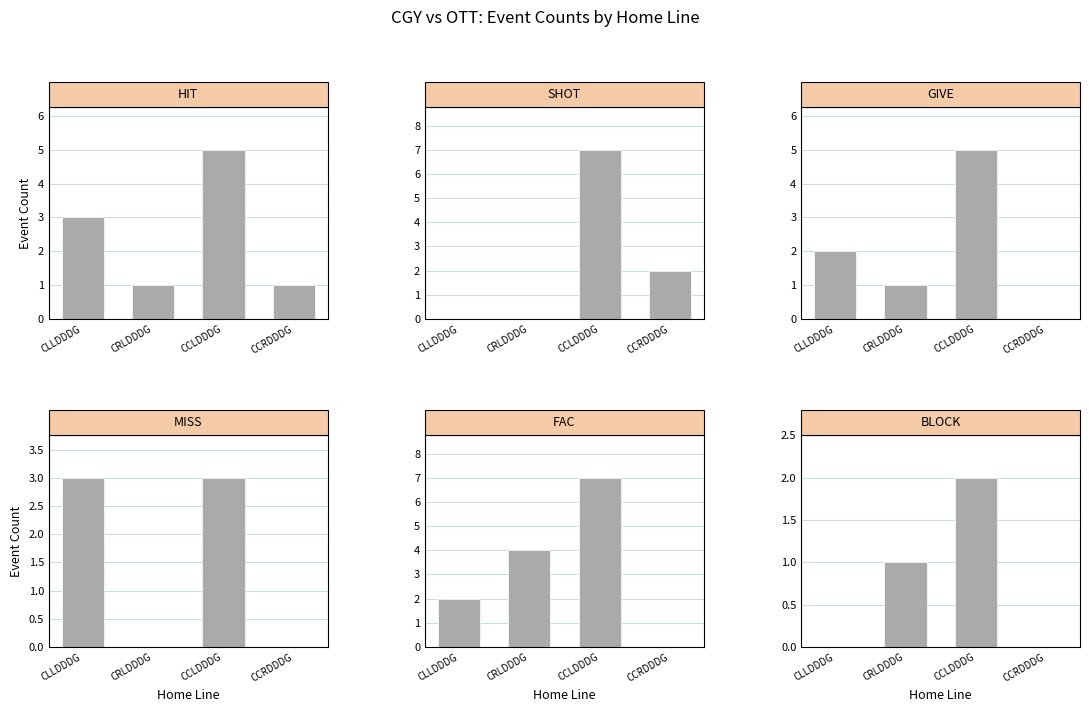

Which series changed the most between CLLDDDG and CCLDDDG?

SHOT